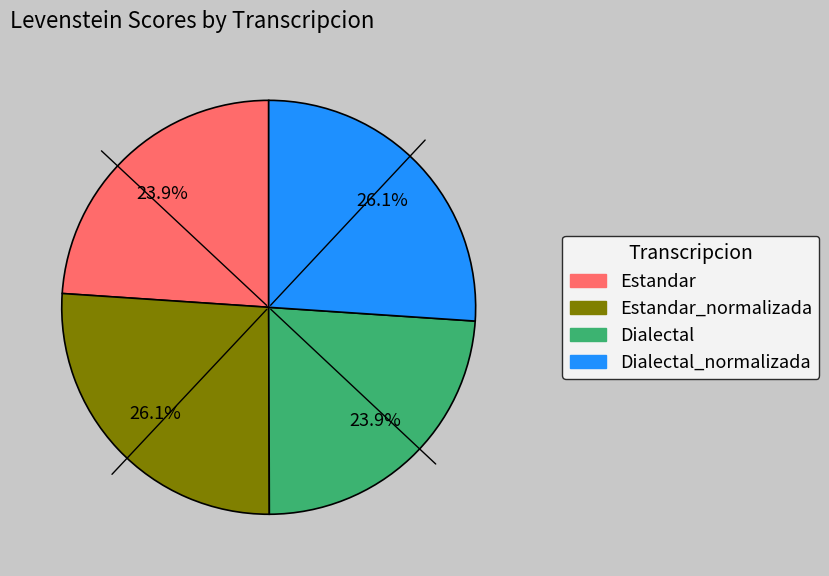

Does any single category account for the majority?

No